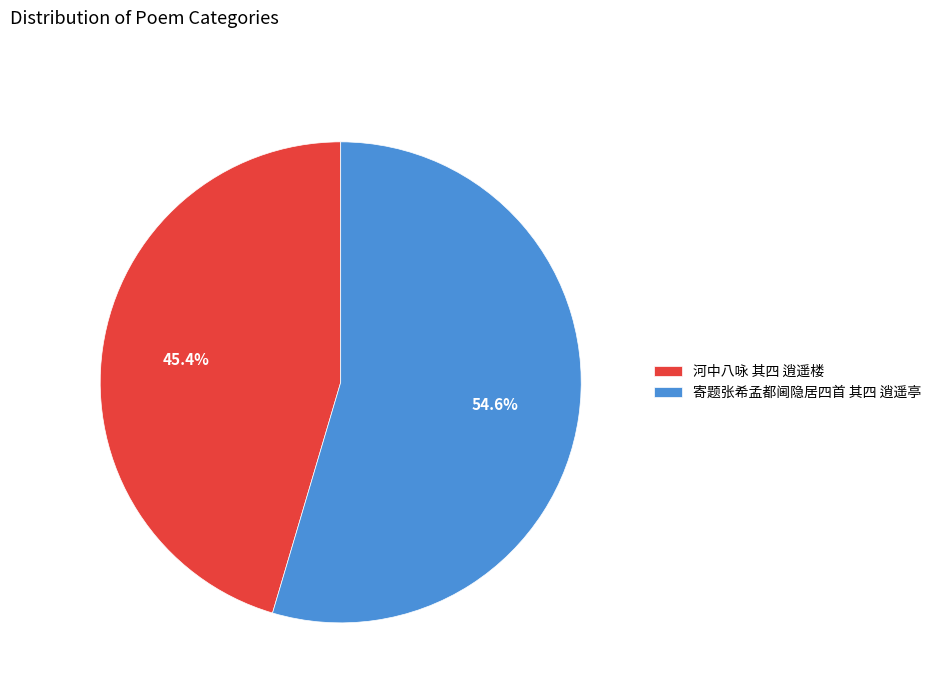

Rank the categories by value from lowest to highest.

河中八咏 其四 逍遥楼, 寄题张希孟都阃隐居四首 其四 逍遥亭